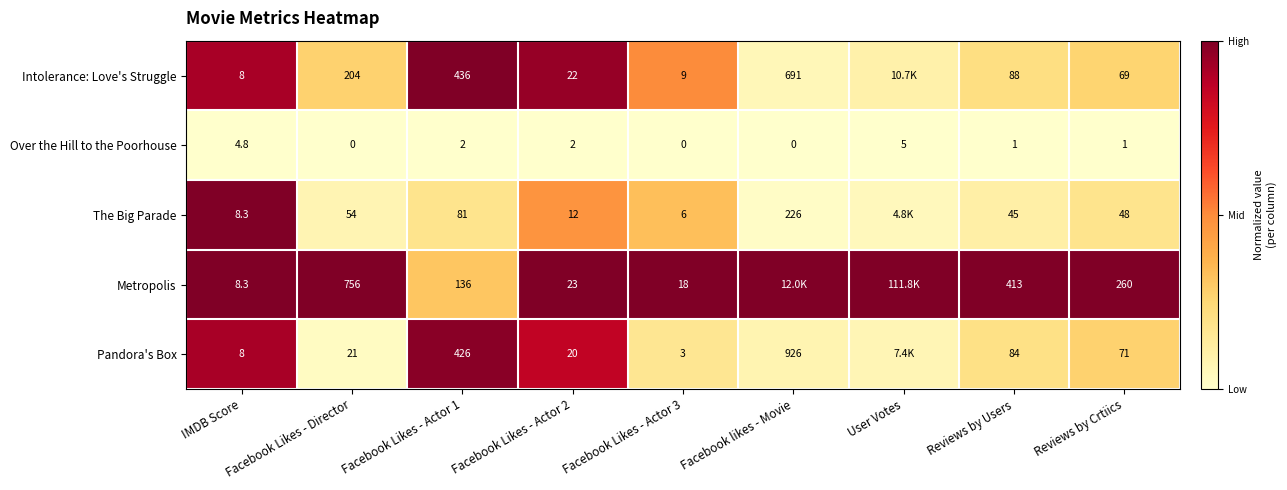

Between Facebook Likes - Actor 1 and Facebook Likes - Actor 3, which series saw the biggest shift?

Intolerance: Love's Struggle